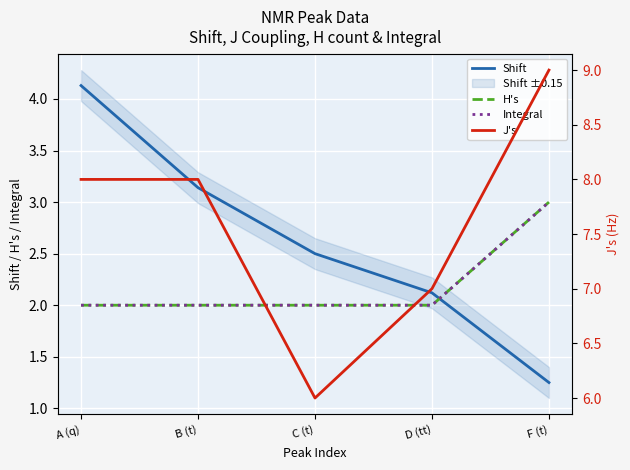

What is the label of the 1st point from the right?

F (t)